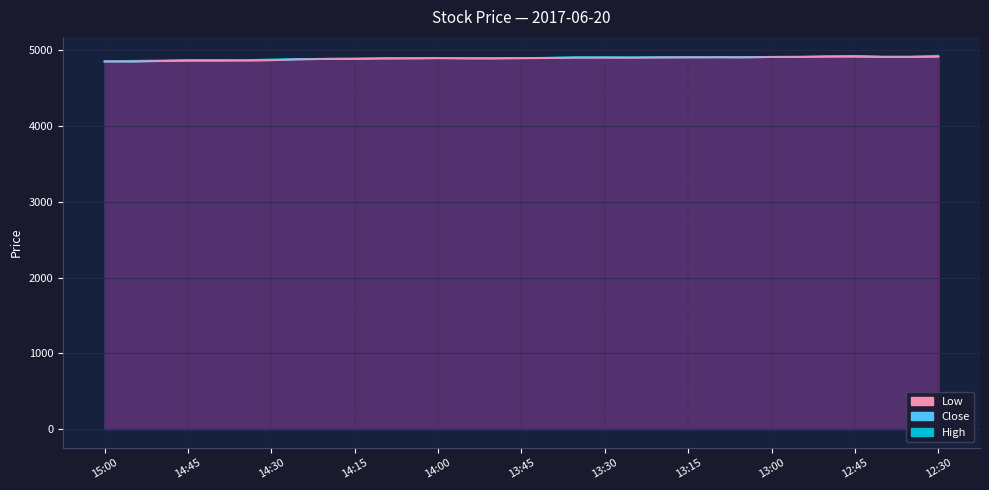

True or false: Low has a value of 4906 at 13:20.

True